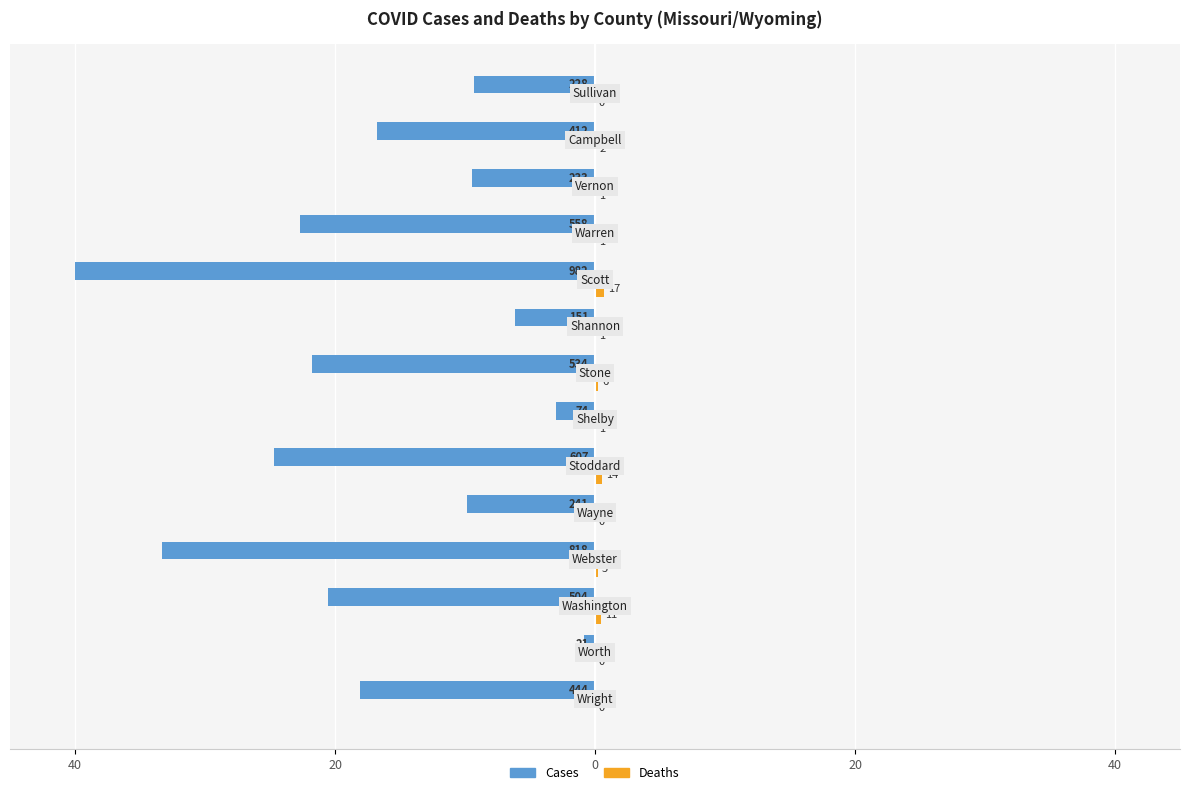

How many groups of bars are there?

14